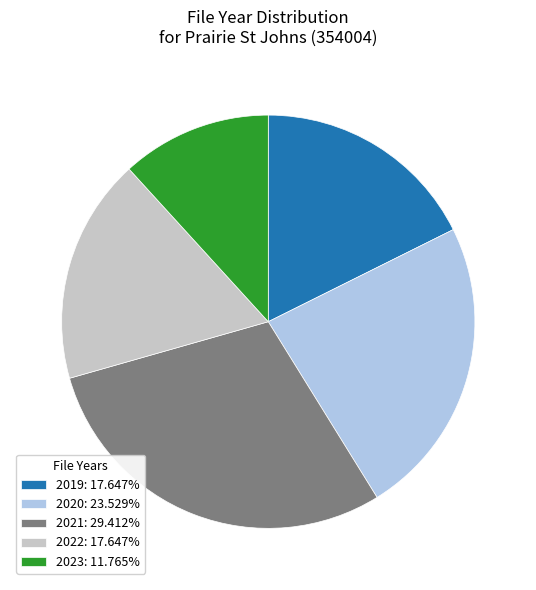

Do 2019: 17.647% and 2020: 23.529% together represent more than half of the pie?

No